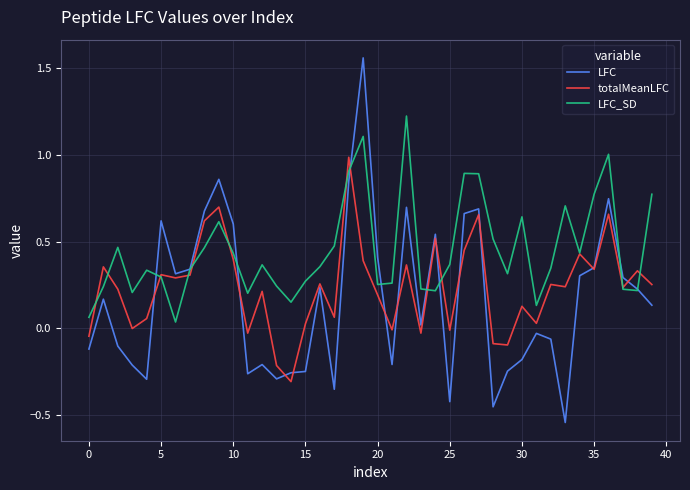

List the series in order of their overall mean, lowest first.

LFC, totalMeanLFC, LFC_SD